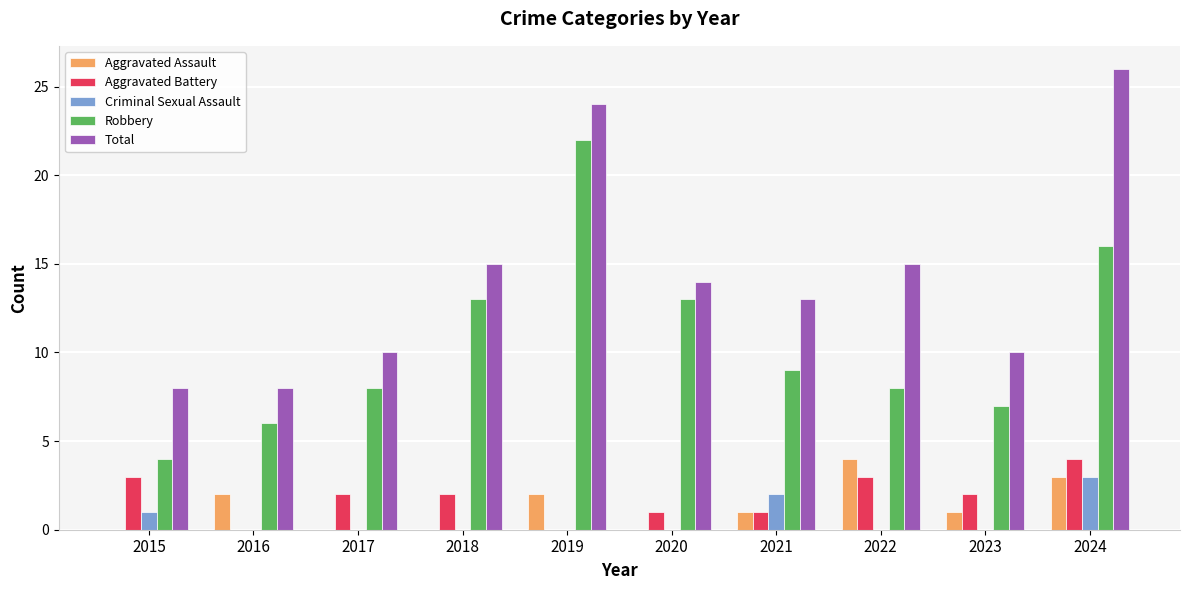

Is it true that Criminal Sexual Assault equals 2 at 2020?

False